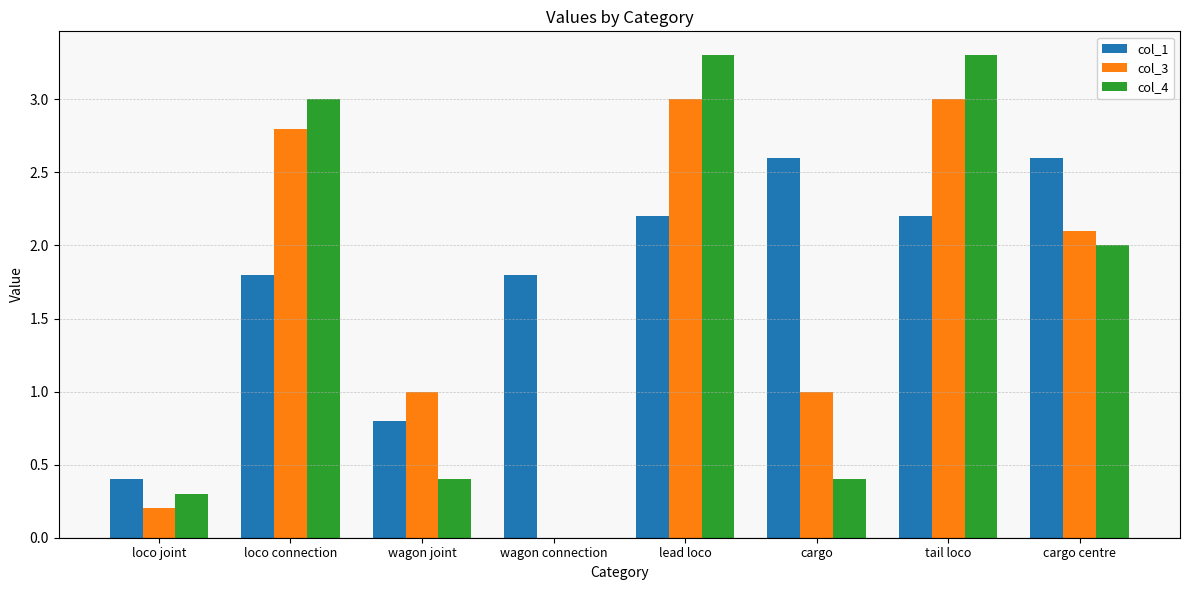

How many series are shown in this chart?

3